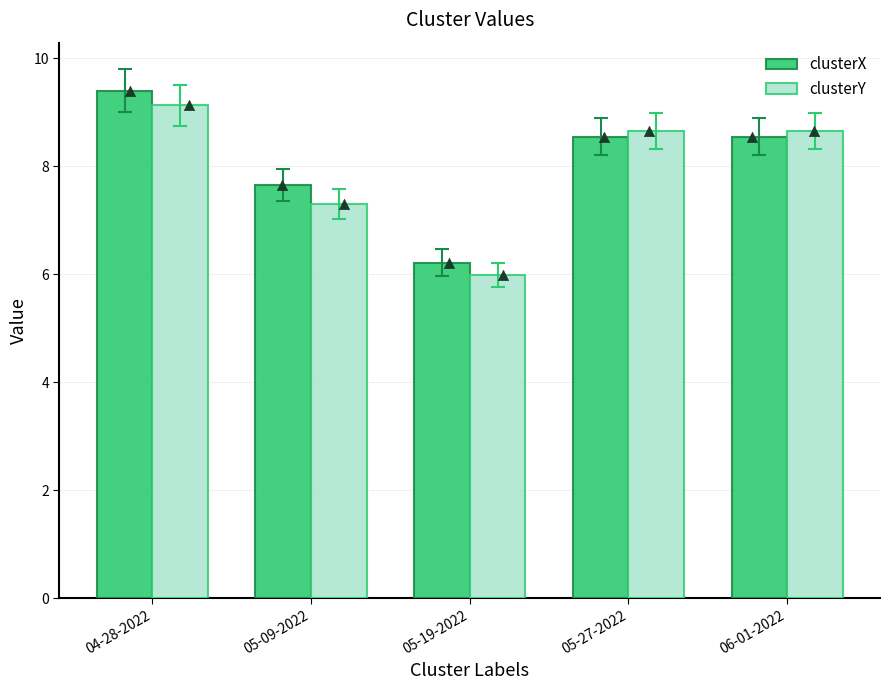

Is the value of clusterY at 06-01-2022 greater than the value of clusterX at 04-28-2022?

No